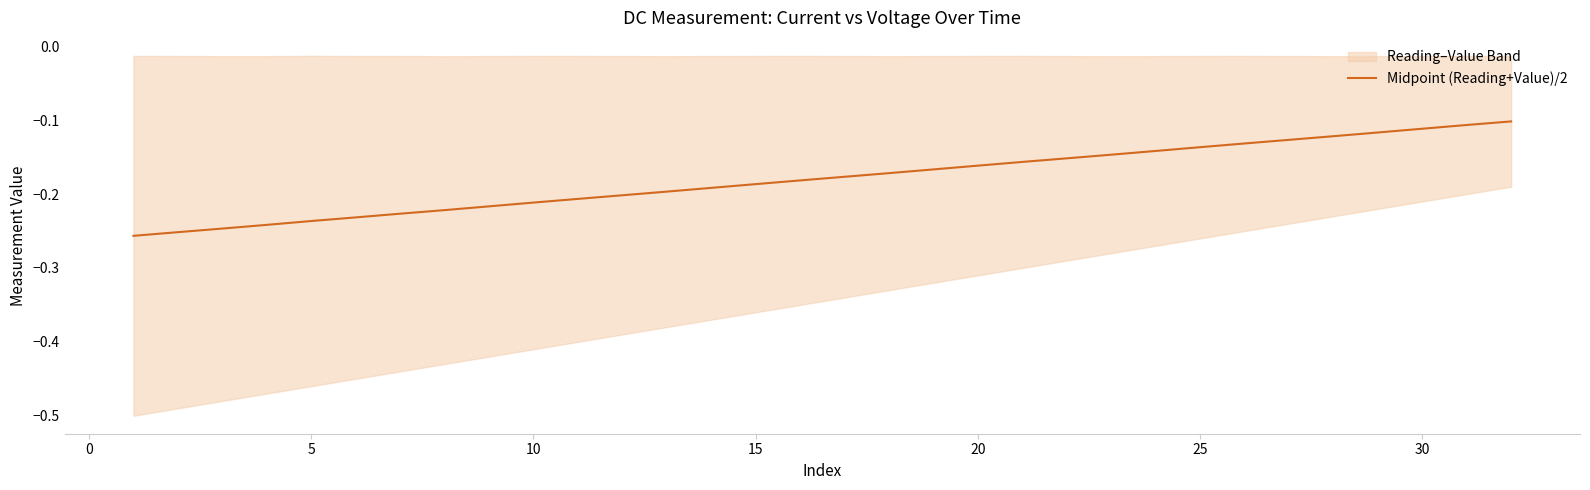

True or false: there are more than 0 points higher than both neighbors.

False